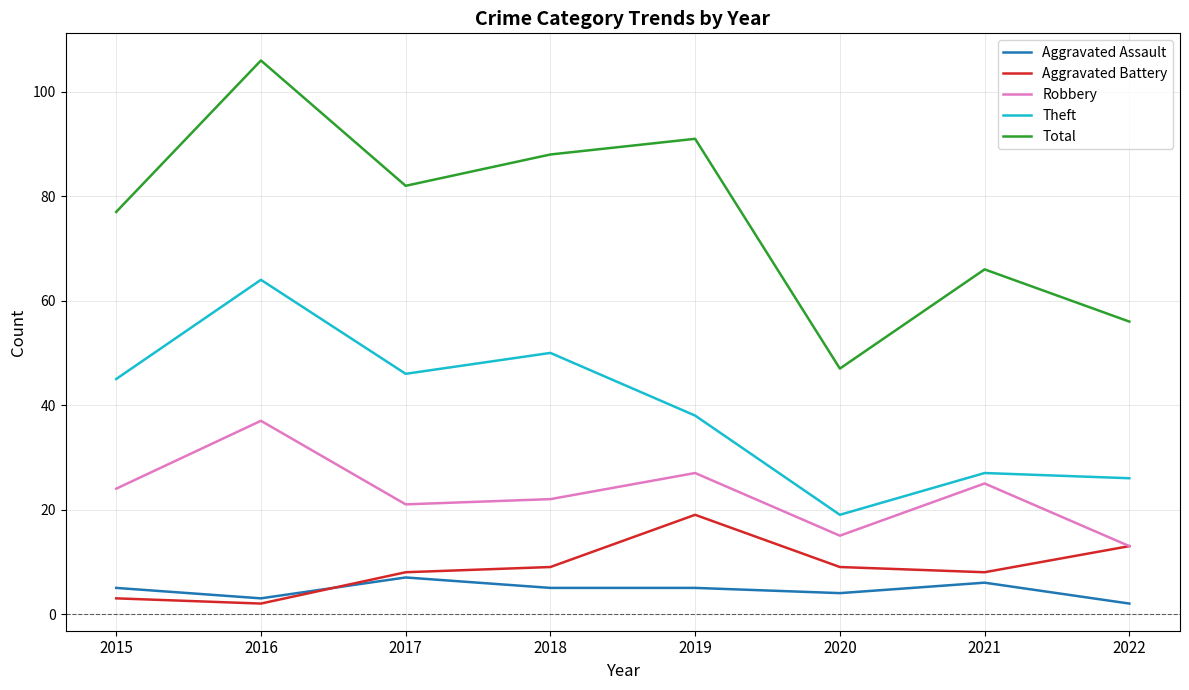

Is this an area chart (filled region under the line)?

No